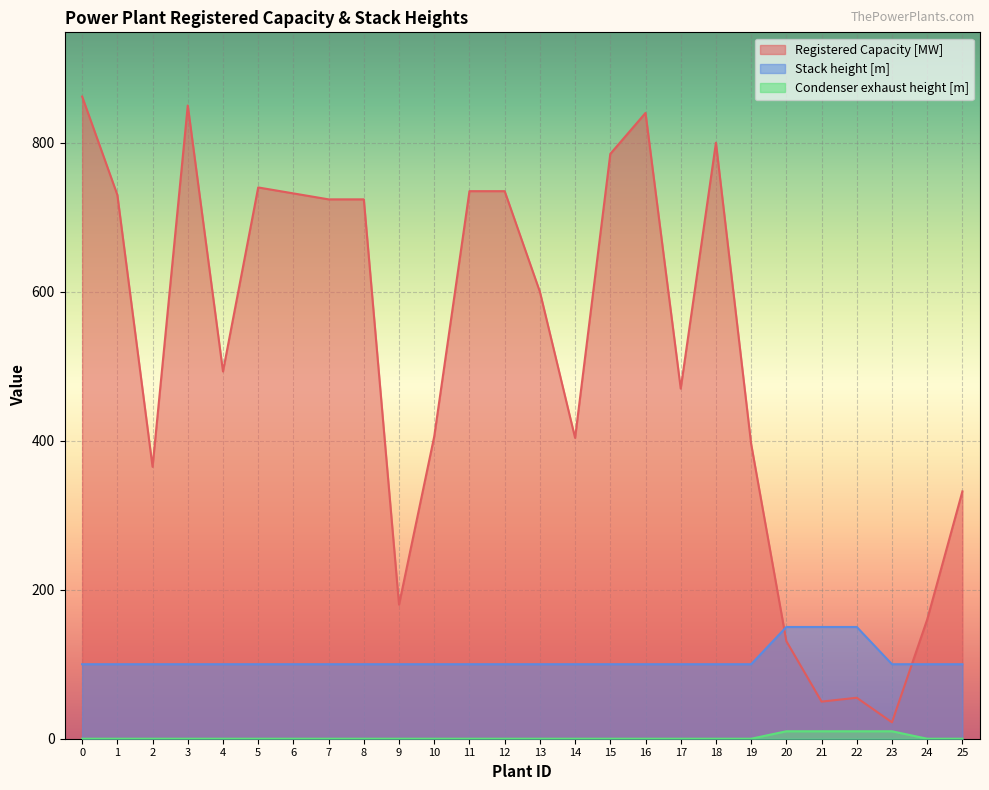

What is the greatest value displayed?

862.0